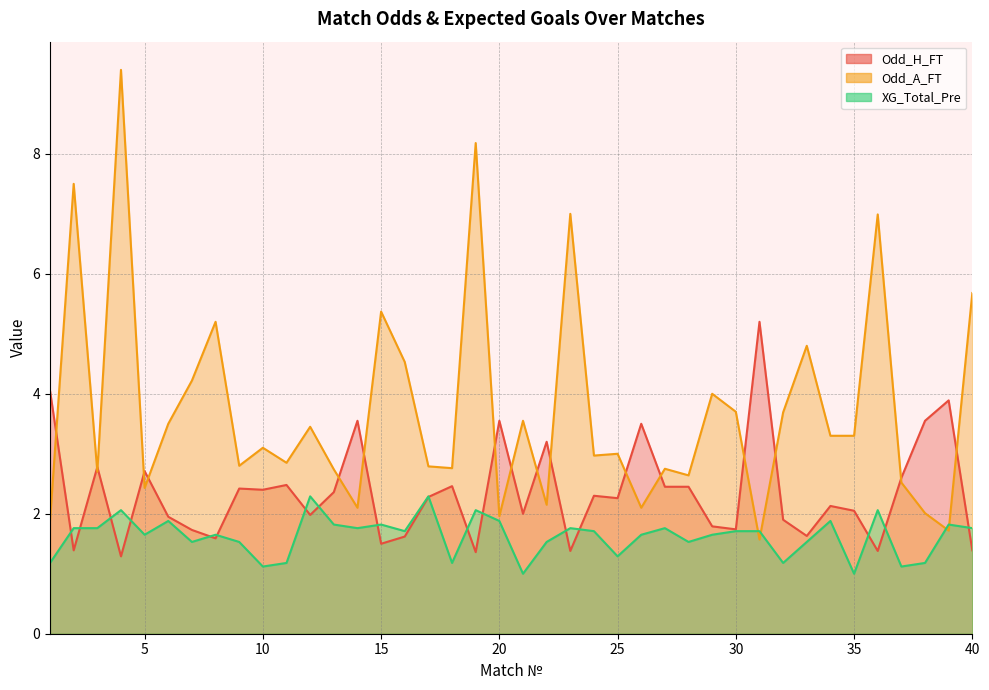

True or false: Odd_A_FT has more than 1 points higher than both neighbors.

True